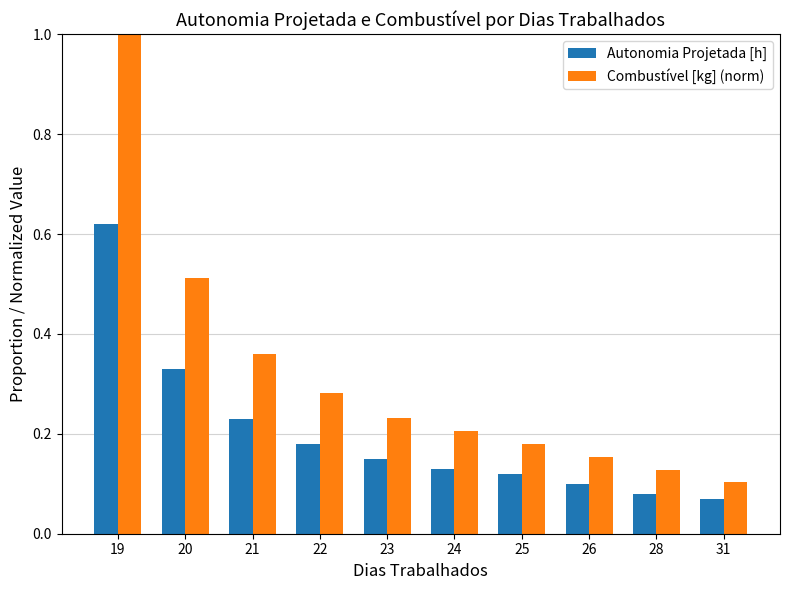

What are all the series names shown in the legend?

Autonomia Projetada [h], Combustível [kg] (norm)